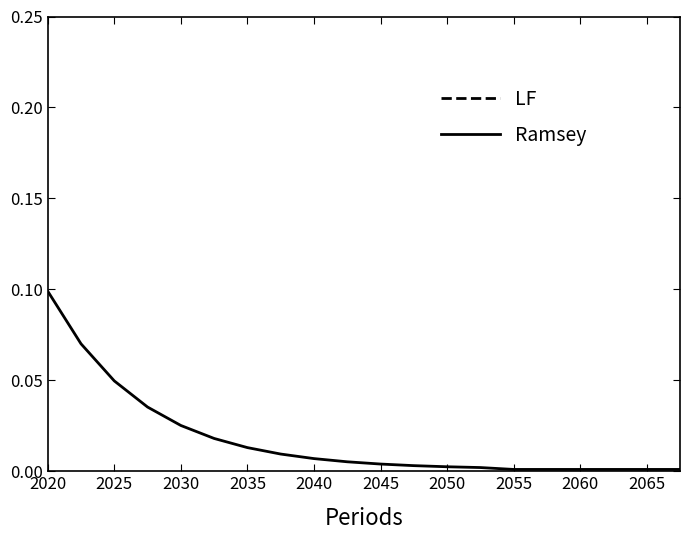

Is it true that LF equals 0.6 at 11?

False